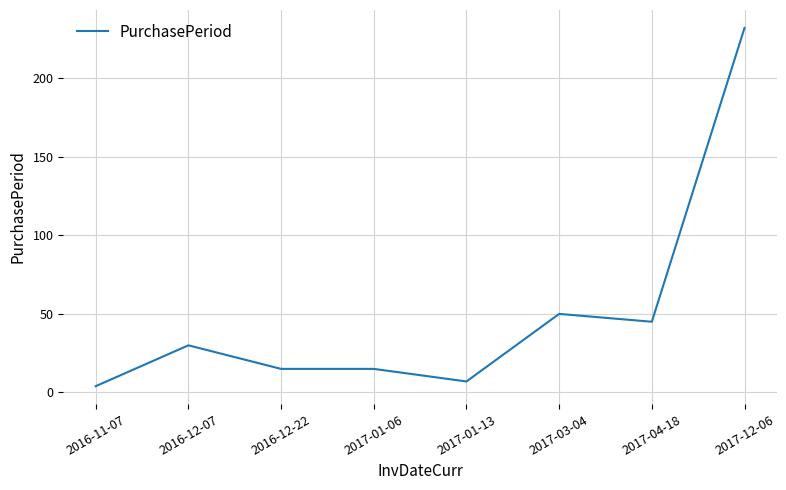

What is the change in value from 2016-12-22 to 2017-01-13?

-8